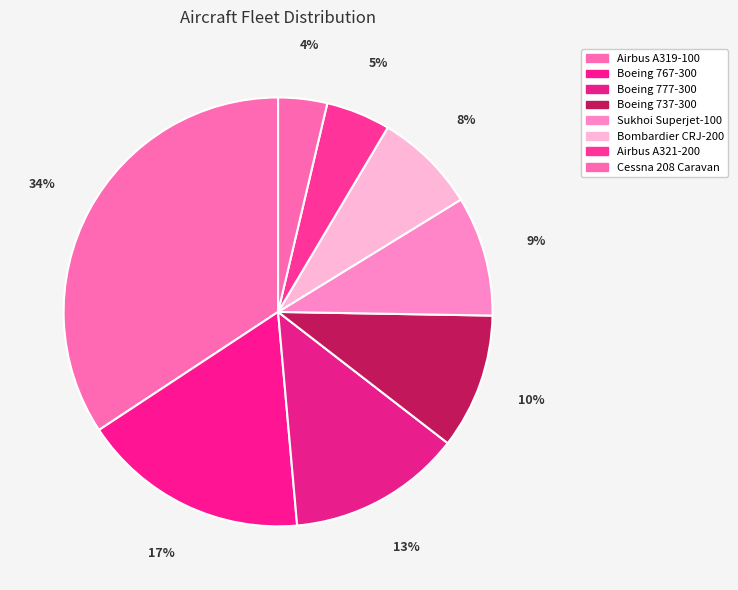

The Sukhoi Superjet-100 slice represents 9% of the pie. True or false?

True